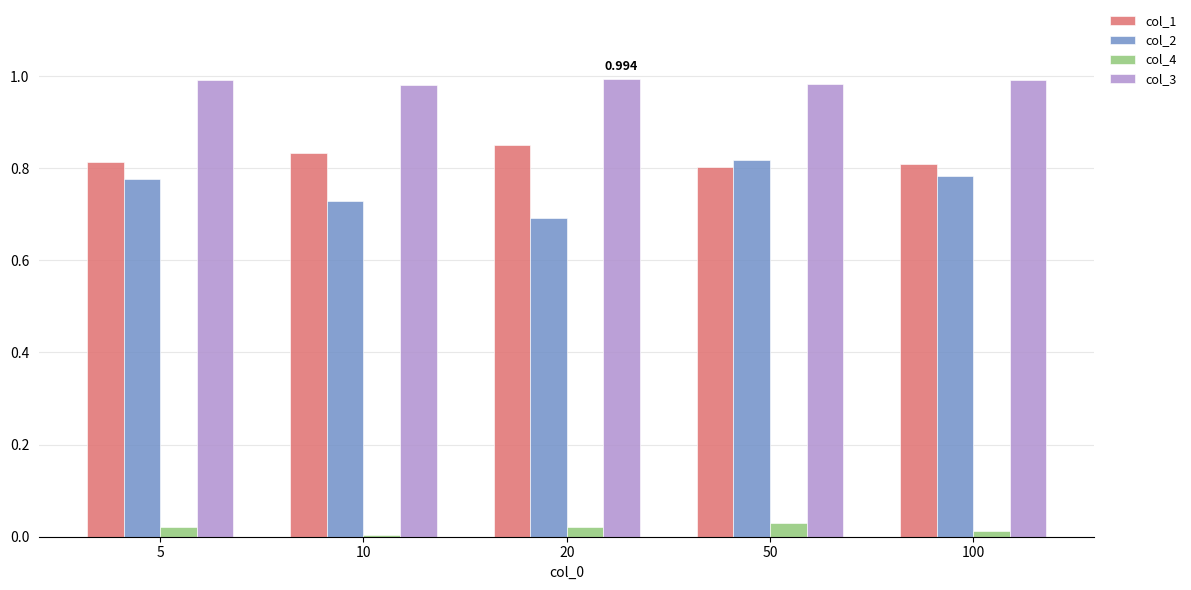

The value of col_3 at 50 is 0.4. True or false?

False